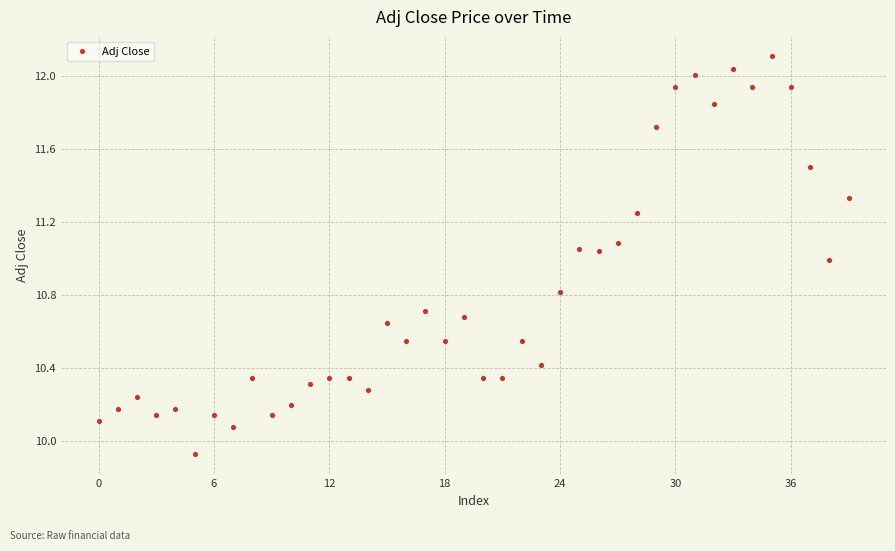

What is the range of Y values (max minus min)?

2.2